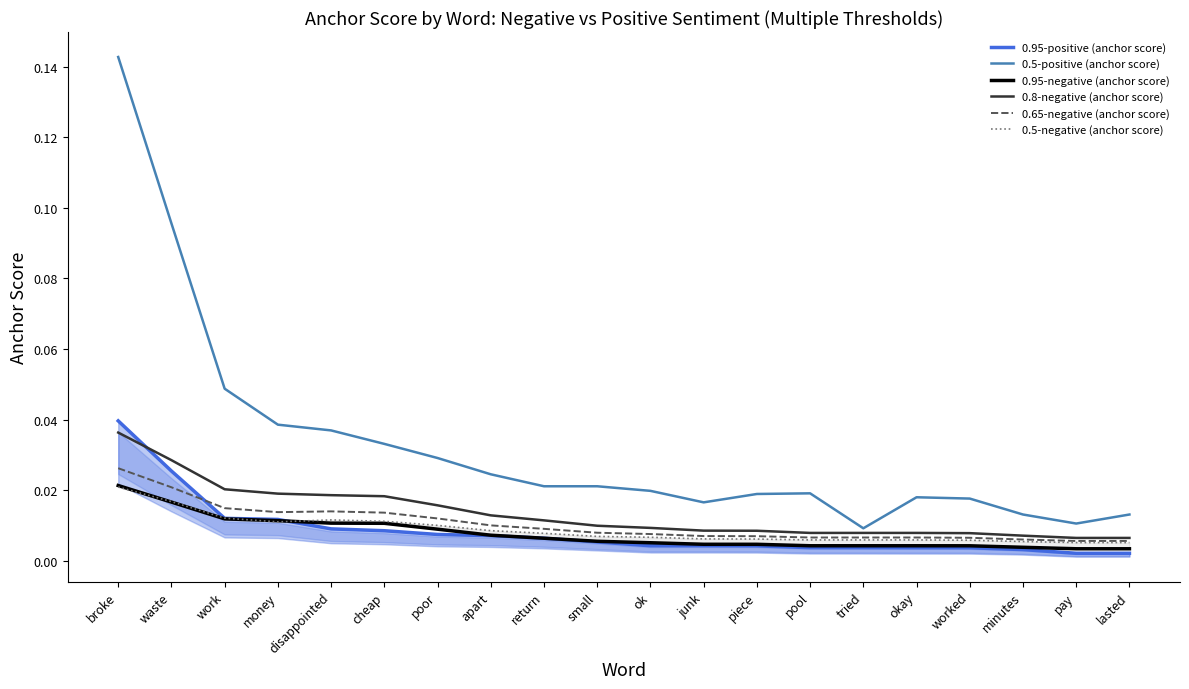

At how many categories does at least one series exceed 0?

20